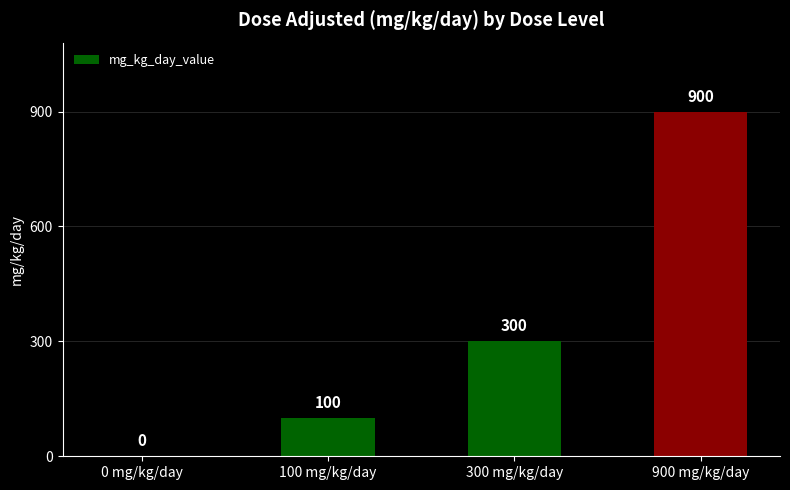

What is the average value?

325